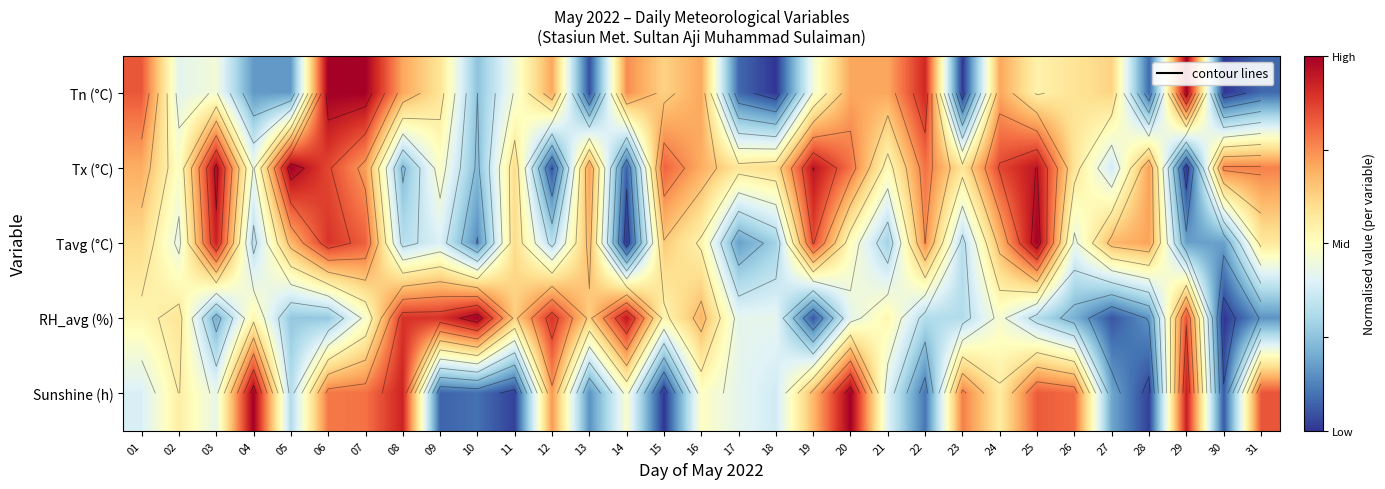

What is the average value of the Sunshine (h) series?

0.5